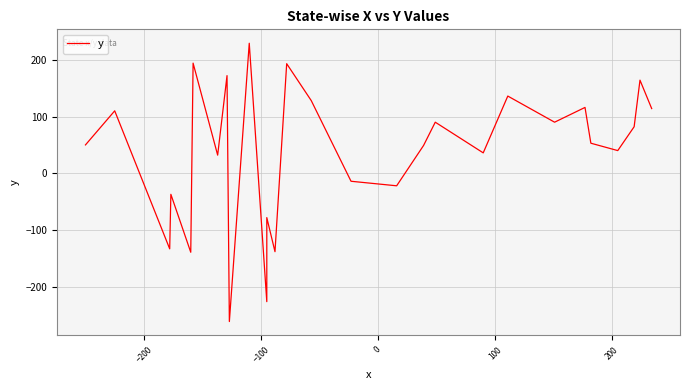

How many data points are less than 53?

14